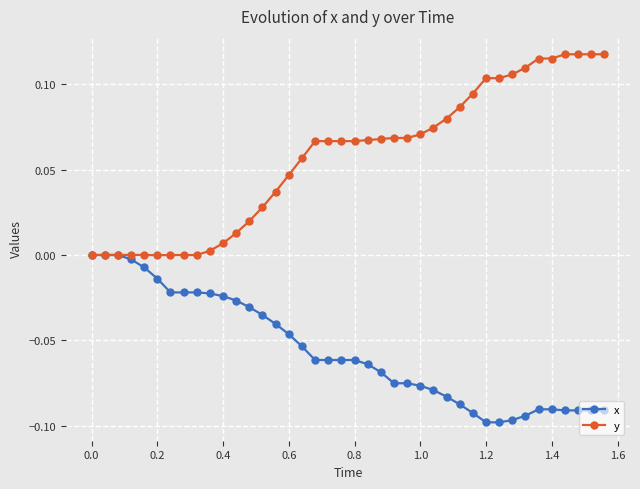

Which series has the widest spread of values?

y